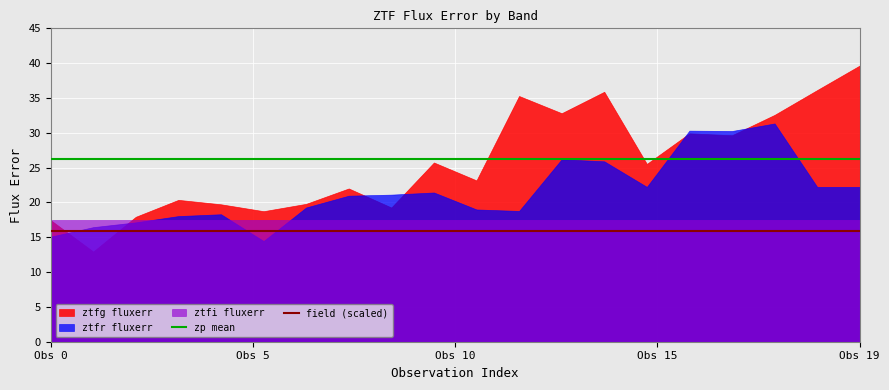

Which series has the largest total across all categories?

zp mean